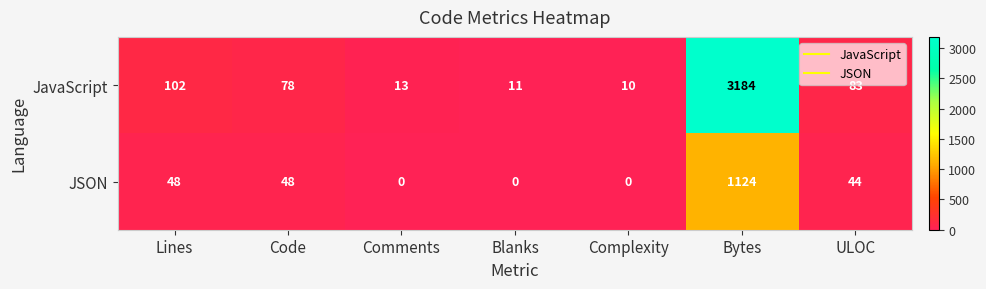

Which category has the highest value in the JavaScript series?

Bytes